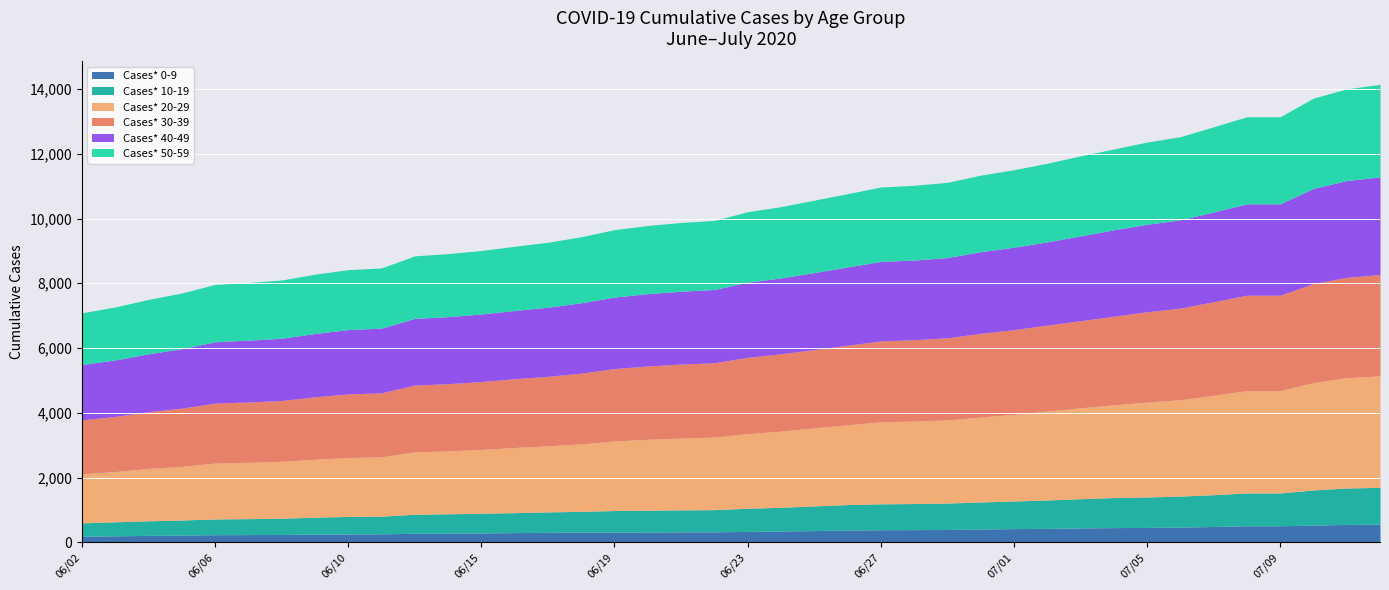

What is the difference between the second highest and second lowest values in the Cases* 40-49 series?

1092